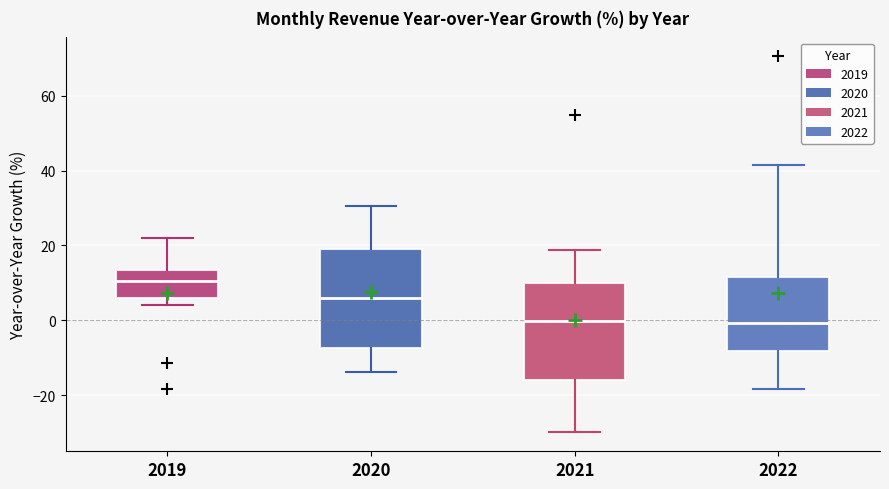

Which box's median line is the highest?

2019